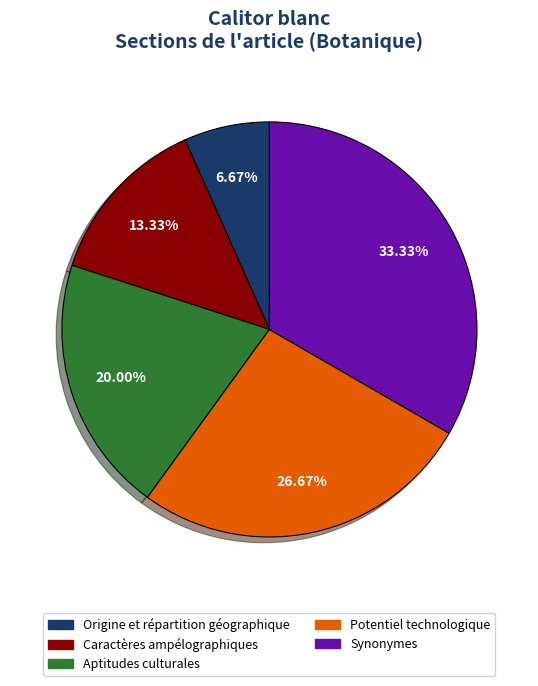

To the nearest percent, what is the difference between the largest and smallest slice percentages?

27%